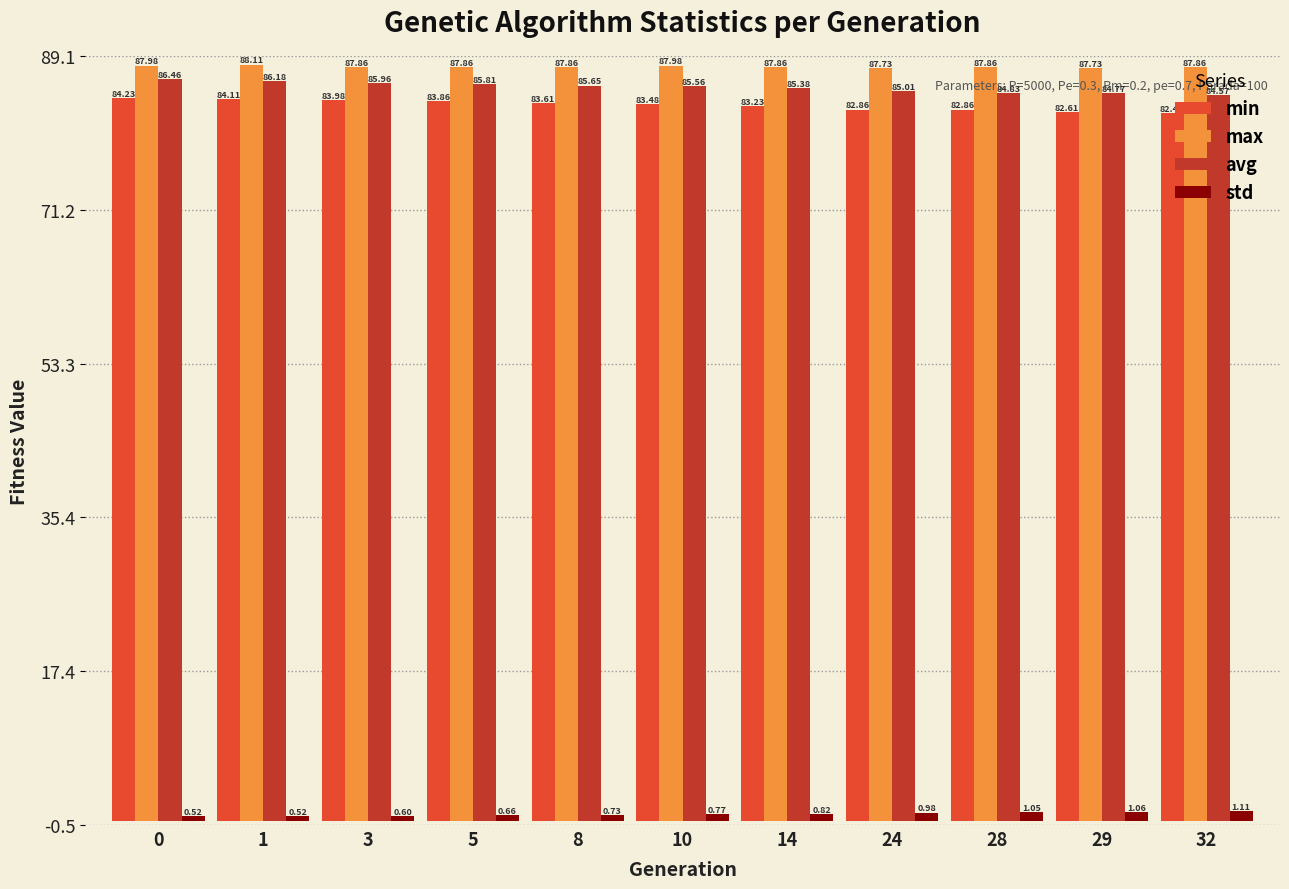

What is the sum of the min values at 28 and 29?

165.5